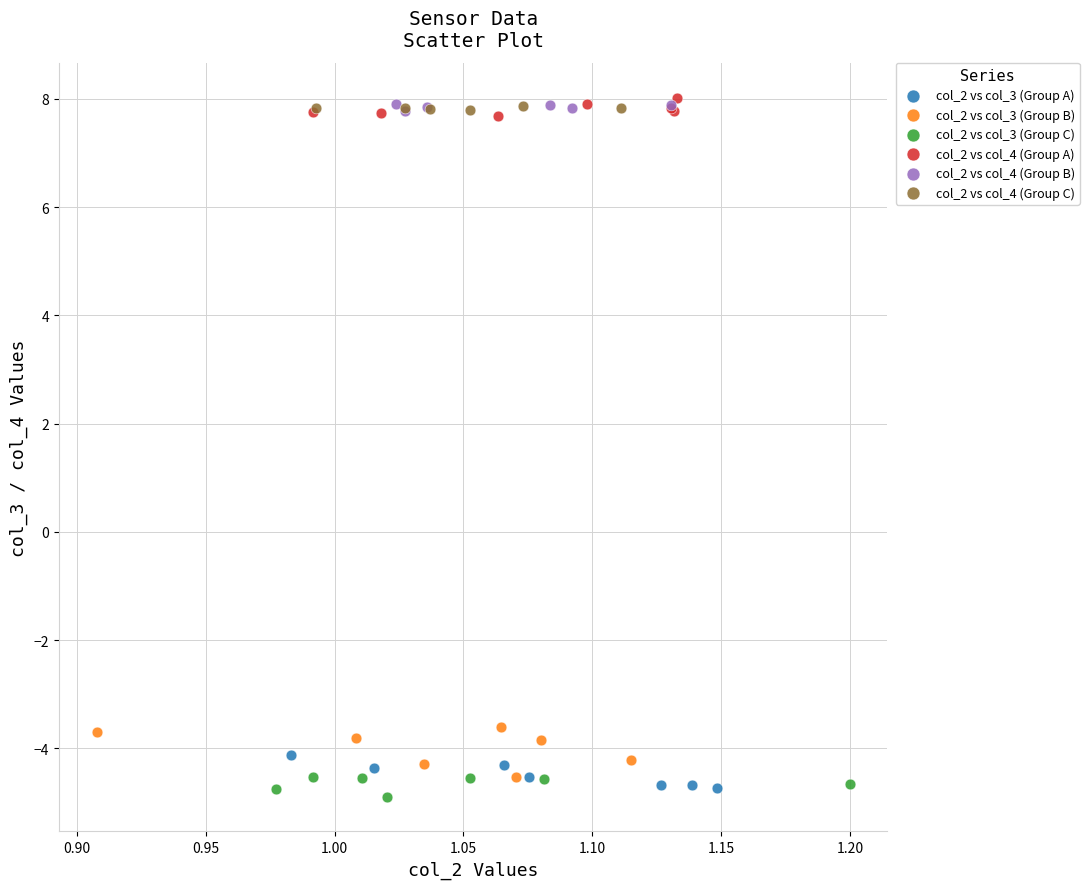

What are all the series names shown in the legend?

col_2 vs col_3 (Group A), col_2 vs col_3 (Group B), col_2 vs col_3 (Group C), col_2 vs col_4 (Group A), col_2 vs col_4 (Group B), col_2 vs col_4 (Group C)